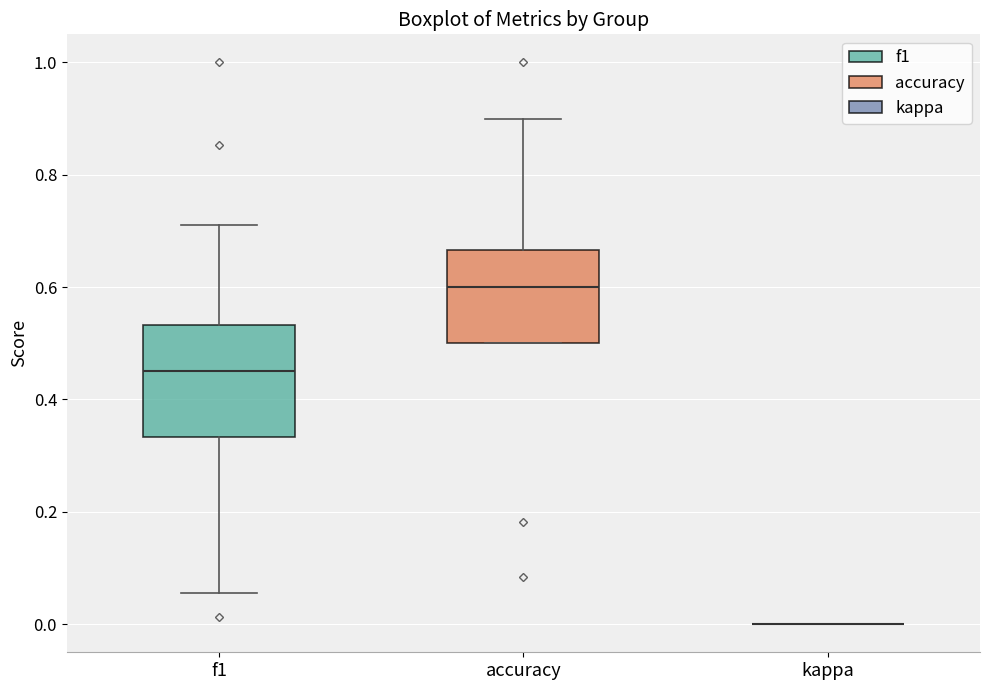

Where is the upper edge of the box for accuracy on the y-axis? The values are not printed on the chart, so give them approximately, as read against the axis.

0.66